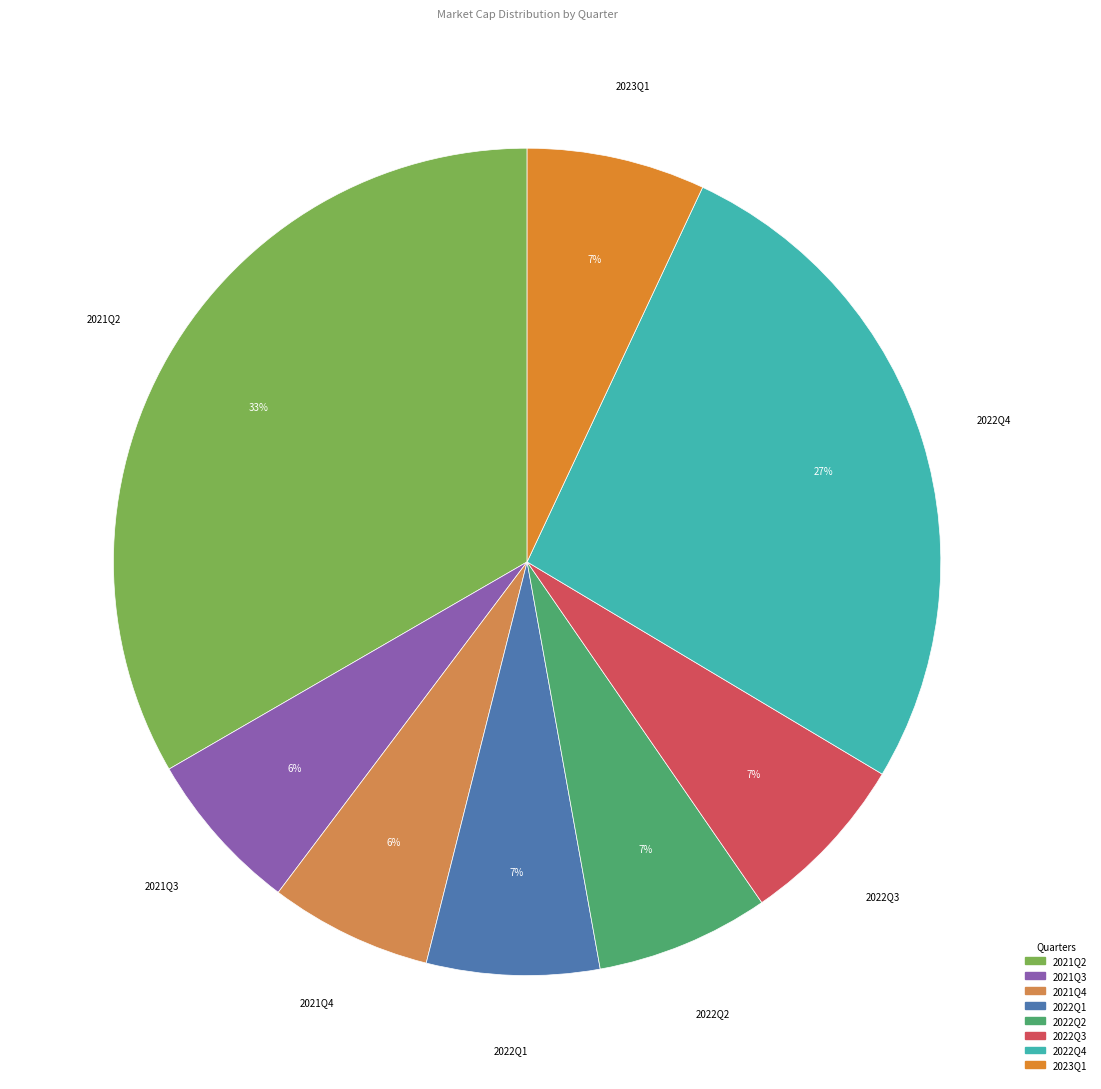

True or false: 2021Q4 accounts for 6% of the total.

True